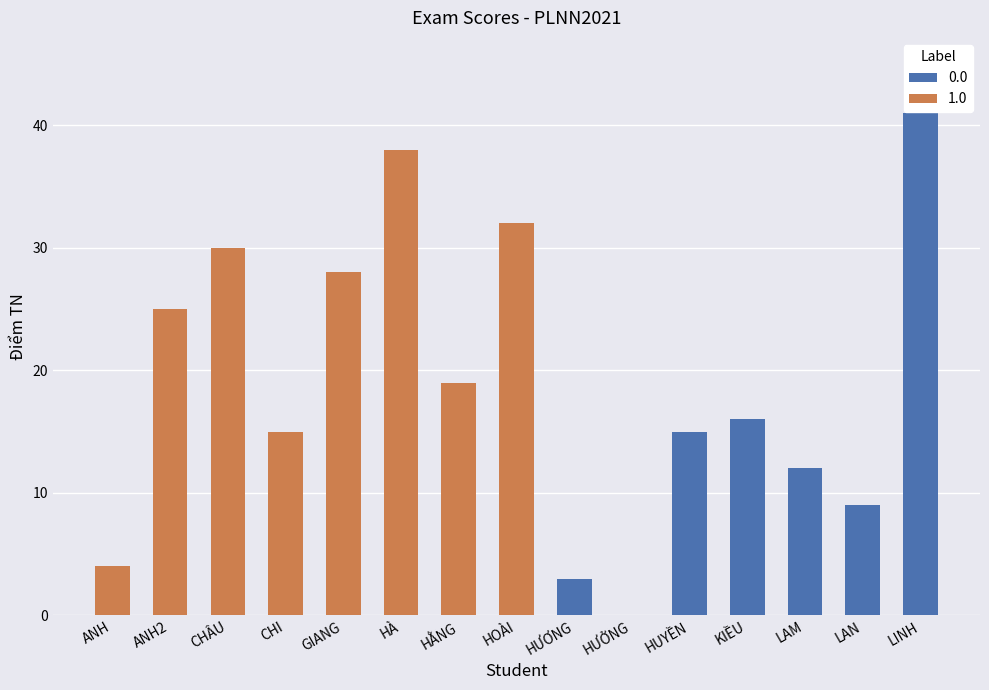

The value of Điểm TN at LAN is 15. True or false?

False